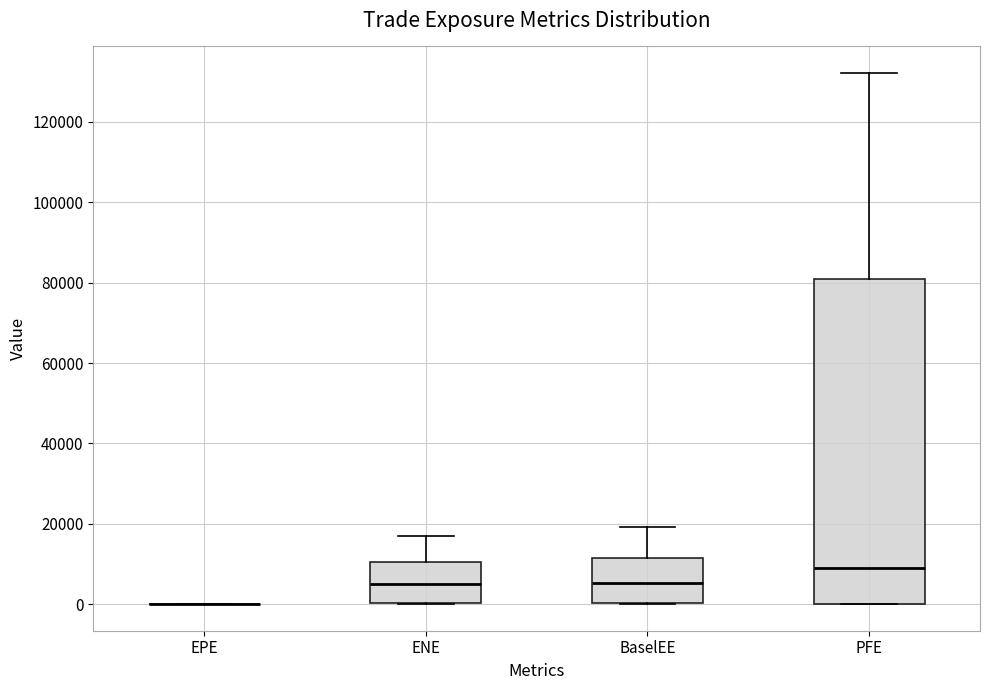

Which box is the tallest, from its lower edge to its upper edge?

PFE